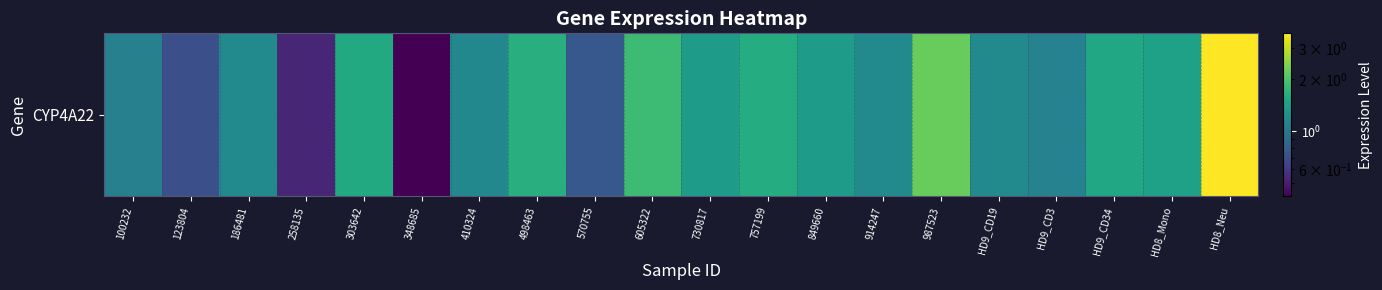

What is the greatest value displayed?

3.7